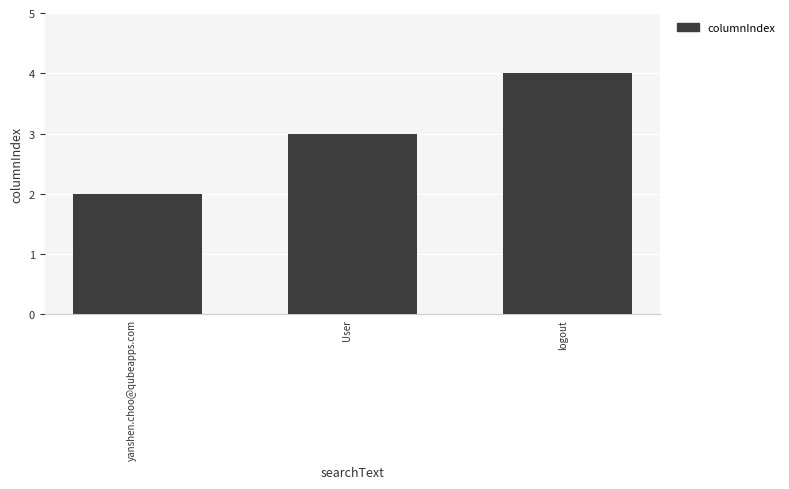

How many bars are there in total?

3